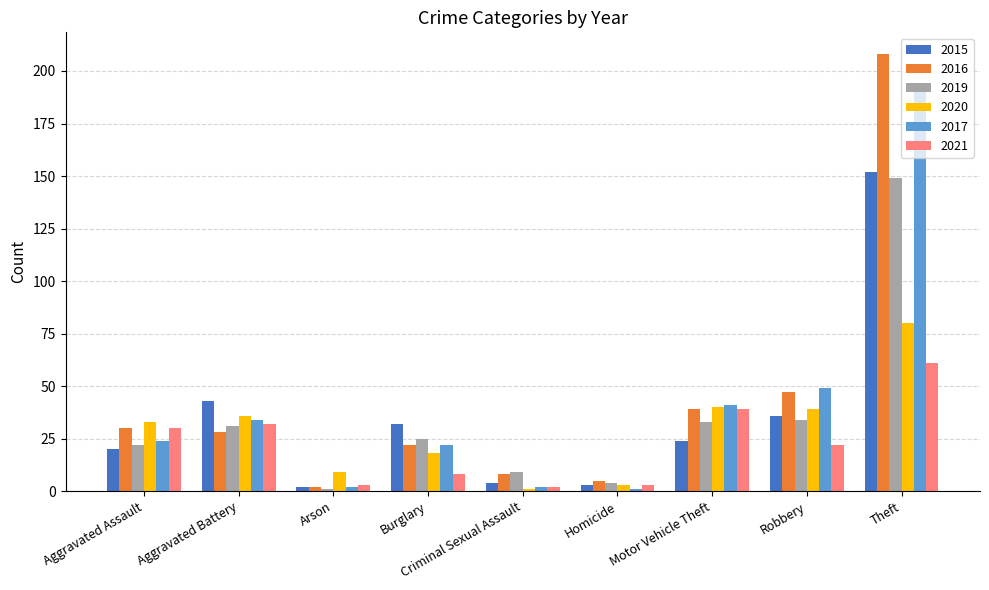

Which series has the largest total across all categories?

2016